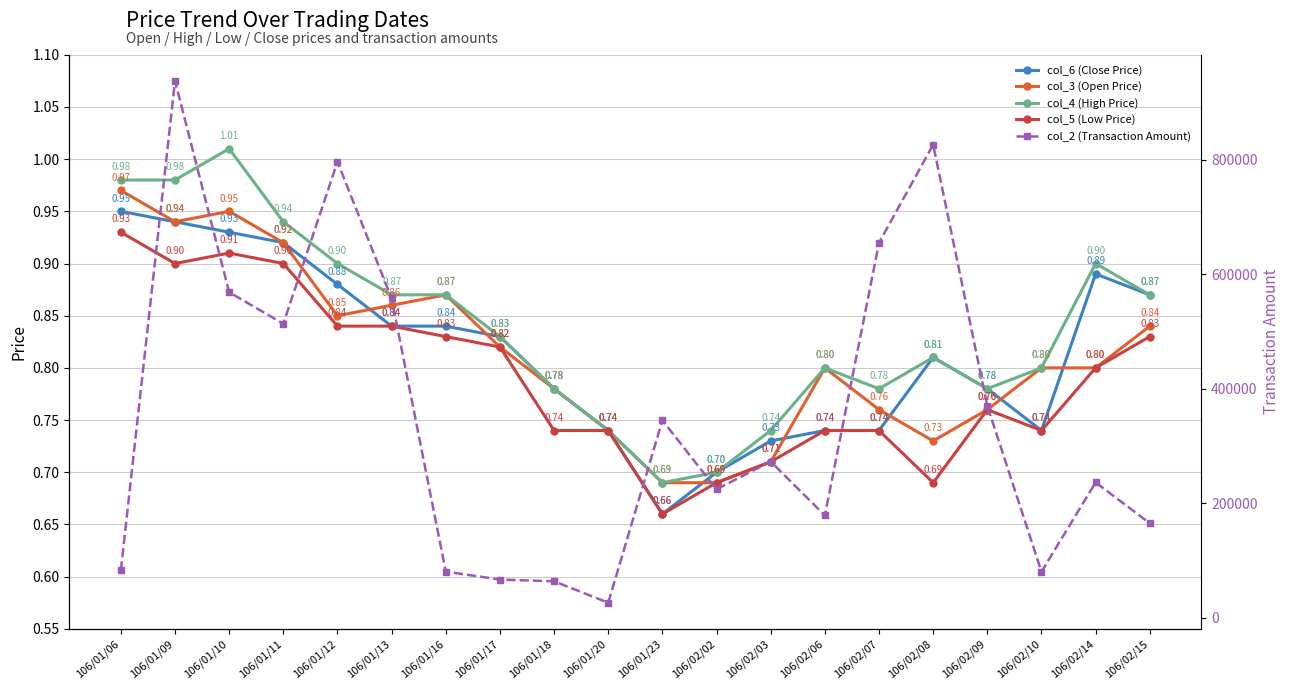

True or false: col_6 (Close Price) has a value of 0.7 at 106/02/06.

True